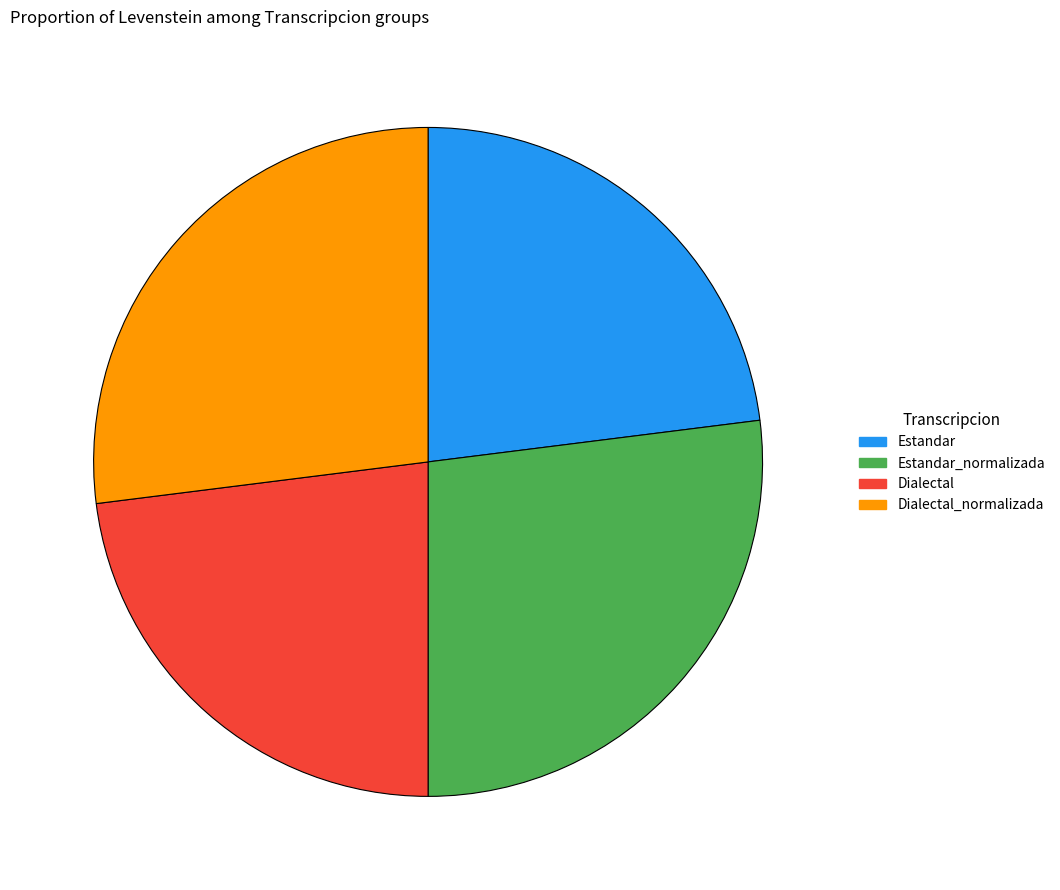

Does any single category account for the majority?

No